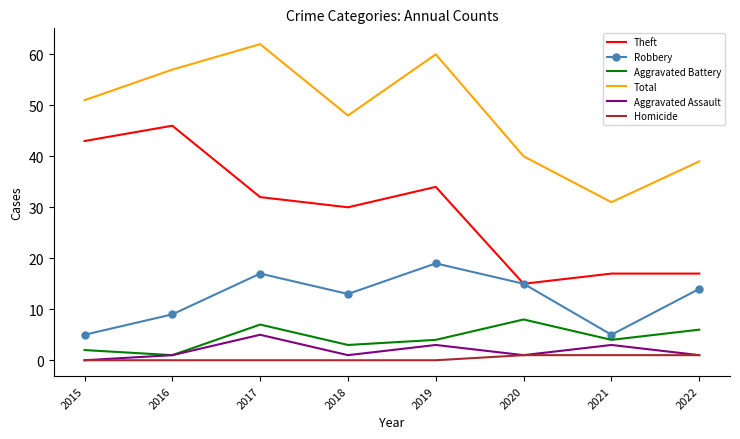

True or false: Aggravated Battery and Theft cross at least once.

False